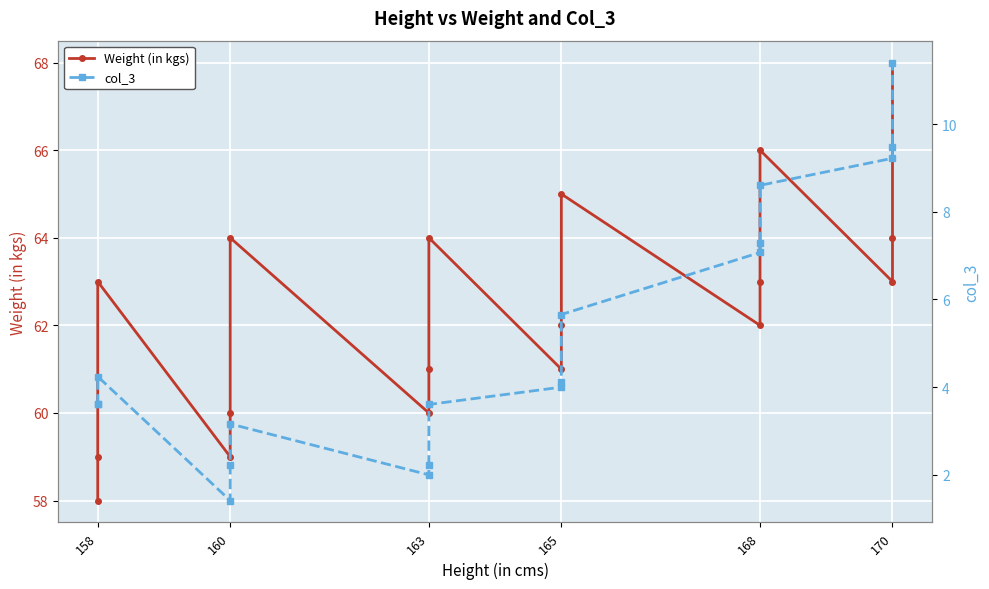

What is the difference between the maximum and minimum values in the Weight (in kgs) series?

10.0